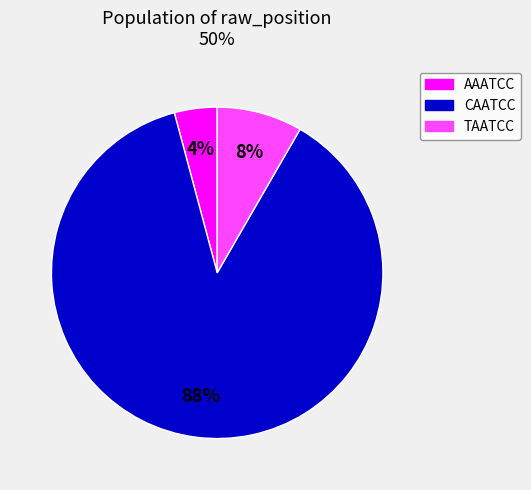

Is there a majority slice in this chart?

Yes